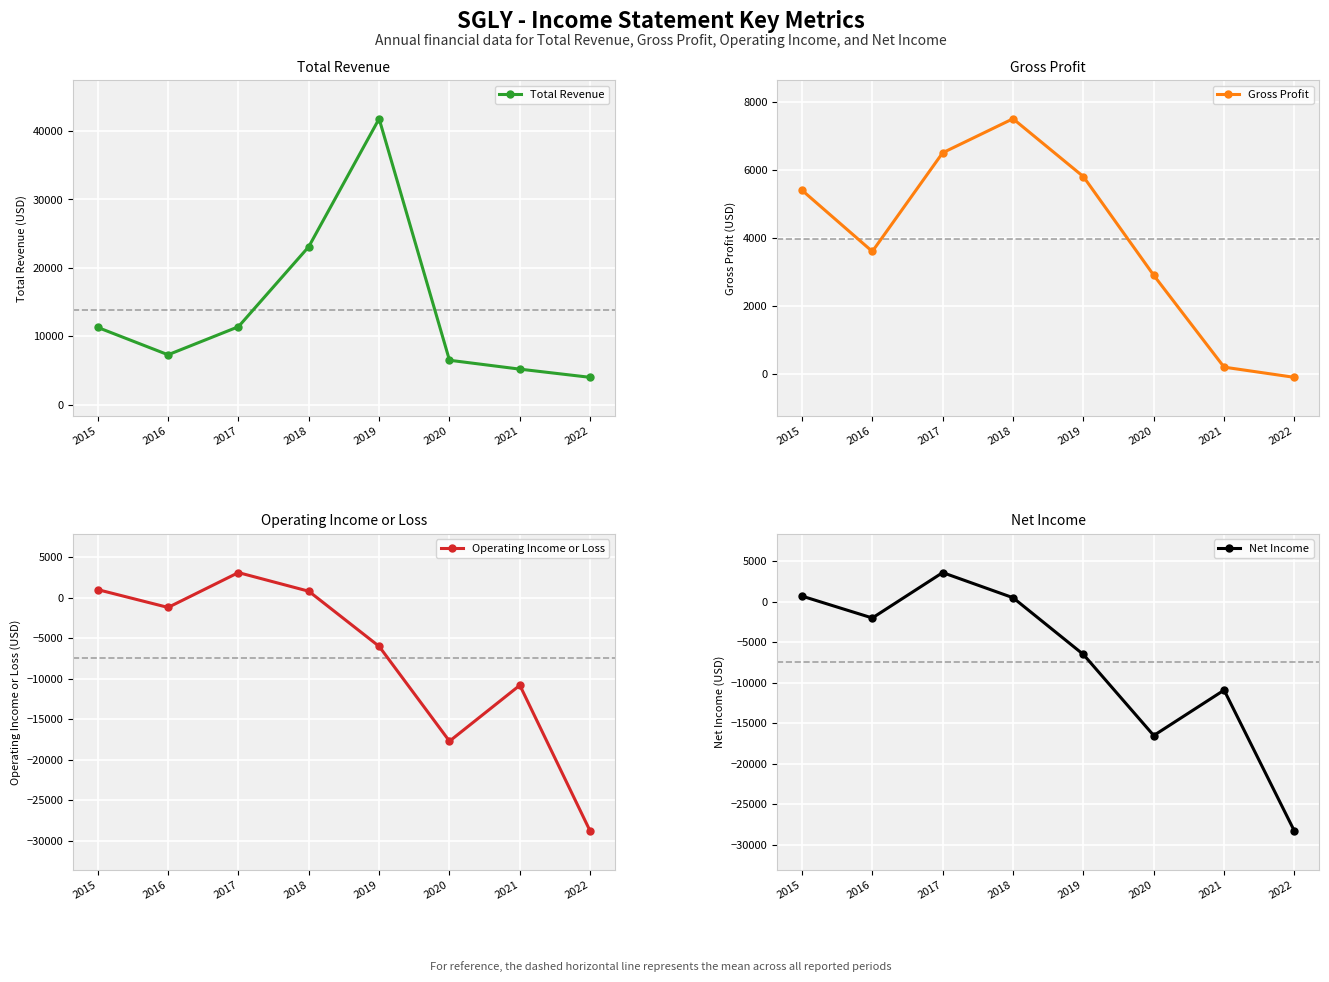

What is the difference between the highest and lowest values at 2016?

9300